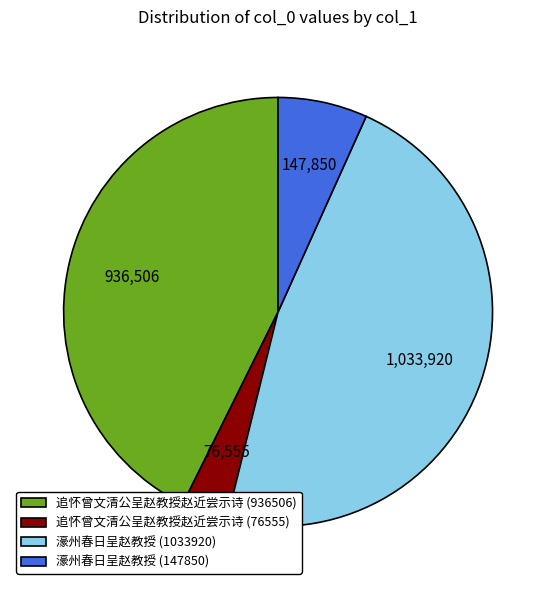

Is it true that 濠州春日呈赵教授 (147850) is 18% of the pie?

False